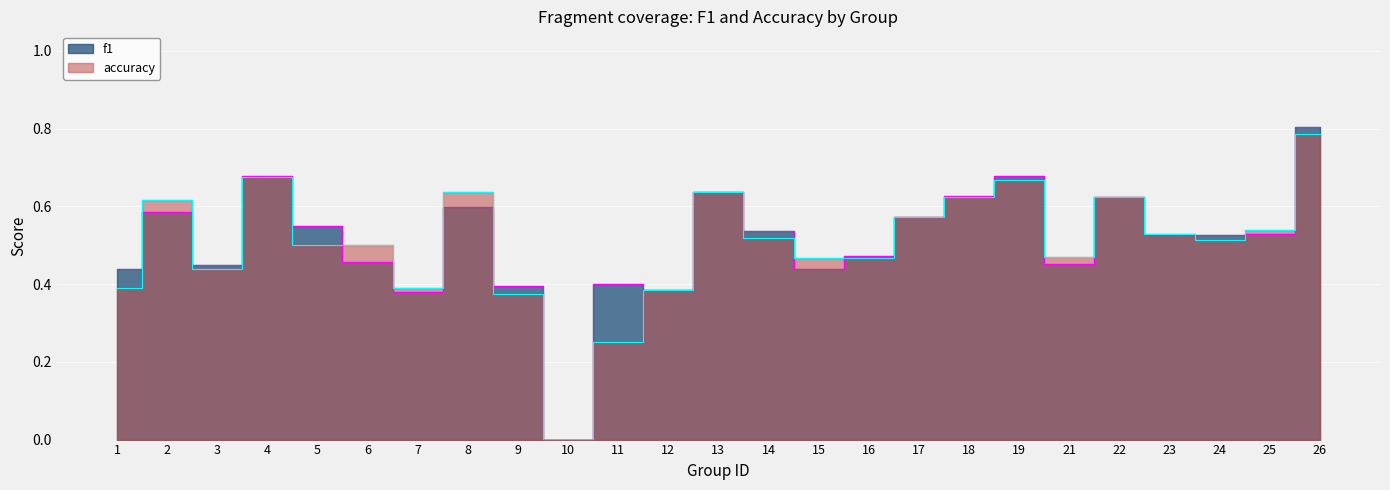

What is the sum of all f1 values?

12.7